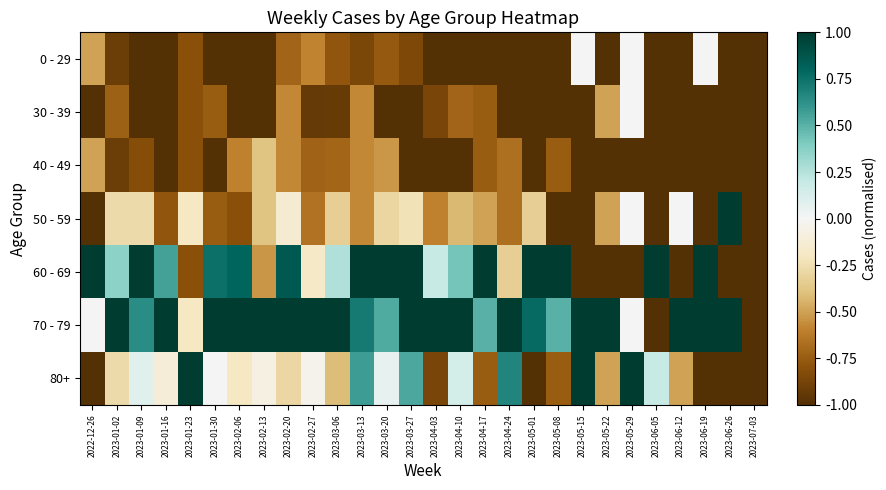

Reading left to right, extract all data points from this chart.

0 - 29: 2022-12-26=-0.5	2023-01-02=-0.9	2023-01-09=-1.0	2023-01-16=-1.0	2023-01-23=-0.8	2023-01-30=-1.0	2023-02-06=-1.0	2023-02-13=-1.0	2023-02-20=-0.7	2023-02-27=-0.6	2023-03-06=-0.8	2023-03-13=-0.9	2023-03-20=-0.8	2023-03-27=-0.8	2023-04-03=-1.0	2023-04-10=-1.0	2023-04-17=-1.0	2023-04-24=-1.0	2023-05-01=-1.0	2023-05-08=-1.0	2023-05-15=0.0	2023-05-22=-1.0	2023-05-29=0.0	2023-06-05=-1.0	2023-06-12=-1.0	2023-06-19=0.0	2023-06-26=-1.0	2023-07-03=-1.0
30 - 39: 2022-12-26=-1.0	2023-01-02=-0.7	2023-01-09=-1.0	2023-01-16=-1.0	2023-01-23=-0.8	2023-01-30=-0.8	2023-02-06=-1.0	2023-02-13=-1.0	2023-02-20=-0.6	2023-02-27=-0.9	2023-03-06=-0.9	2023-03-13=-0.6	2023-03-20=-1.0	2023-03-27=-1.0	2023-04-03=-0.9	2023-04-10=-0.7	2023-04-17=-0.8	2023-04-24=-1.0	2023-05-01=-1.0	2023-05-08=-1.0	2023-05-15=-1.0	2023-05-22=-0.5	2023-05-29=0.0	2023-06-05=-1.0	2023-06-12=-1.0	2023-06-19=-1.0	2023-06-26=-1.0	2023-07-03=-1.0
40 - 49: 2022-12-26=-0.5	2023-01-02=-0.9	2023-01-09=-0.8	2023-01-16=-1.0	2023-01-23=-0.8	2023-01-30=-1.0	2023-02-06=-0.6	2023-02-13=-0.4	2023-02-20=-0.6	2023-02-27=-0.7	2023-03-06=-0.7	2023-03-13=-0.6	2023-03-20=-0.5	2023-03-27=-1.0	2023-04-03=-1.0	2023-04-10=-1.0	2023-04-17=-0.8	2023-04-24=-0.7	2023-05-01=-1.0	2023-05-08=-0.8	2023-05-15=-1.0	2023-05-22=-1.0	2023-05-29=-1.0	2023-06-05=-1.0	2023-06-12=-1.0	2023-06-19=-1.0	2023-06-26=-1.0	2023-07-03=-1.0
50 - 59: 2022-12-26=-1.0	2023-01-02=-0.3	2023-01-09=-0.3	2023-01-16=-0.8	2023-01-23=-0.2	2023-01-30=-0.8	2023-02-06=-0.8	2023-02-13=-0.4	2023-02-20=-0.1	2023-02-27=-0.7	2023-03-06=-0.3	2023-03-13=-0.6	2023-03-20=-0.3	2023-03-27=-0.2	2023-04-03=-0.6	2023-04-10=-0.4	2023-04-17=-0.5	2023-04-24=-0.7	2023-05-01=-0.3	2023-05-08=-1.0	2023-05-15=-1.0	2023-05-22=-0.5	2023-05-29=0.0	2023-06-05=-1.0	2023-06-12=0.0	2023-06-19=-1.0	2023-06-26=1.0	2023-07-03=-1.0
60 - 69: 2022-12-26=1.0	2023-01-02=0.4	2023-01-09=1.0	2023-01-16=0.6	2023-01-23=-0.8	2023-01-30=0.8	2023-02-06=0.8	2023-02-13=-0.5	2023-02-20=0.9	2023-02-27=-0.2	2023-03-06=0.3	2023-03-13=1.0	2023-03-20=1.0	2023-03-27=1.0	2023-04-03=0.2	2023-04-10=0.4	2023-04-17=1.0	2023-04-24=-0.3	2023-05-01=1.0	2023-05-08=1.0	2023-05-15=-1.0	2023-05-22=-1.0	2023-05-29=-1.0	2023-06-05=1.0	2023-06-12=-1.0	2023-06-19=1.0	2023-06-26=-1.0	2023-07-03=-1.0
70 - 79: 2022-12-26=0.0	2023-01-02=1.0	2023-01-09=0.6	2023-01-16=1.0	2023-01-23=-0.2	2023-01-30=1.0	2023-02-06=1.0	2023-02-13=1.0	2023-02-20=1.0	2023-02-27=1.0	2023-03-06=1.0	2023-03-13=0.7	2023-03-20=0.5	2023-03-27=1.0	2023-04-03=1.0	2023-04-10=1.0	2023-04-17=0.5	2023-04-24=1.0	2023-05-01=0.8	2023-05-08=0.5	2023-05-15=1.0	2023-05-22=1.0	2023-05-29=0.0	2023-06-05=-1.0	2023-06-12=1.0	2023-06-19=1.0	2023-06-26=1.0	2023-07-03=-1.0
80+: 2022-12-26=-1.0	2023-01-02=-0.3	2023-01-09=0.1	2023-01-16=-0.1	2023-01-23=1.0	2023-01-30=0.0	2023-02-06=-0.2	2023-02-13=-0.1	2023-02-20=-0.3	2023-02-27=-0.0	2023-03-06=-0.4	2023-03-13=0.6	2023-03-20=0.1	2023-03-27=0.5	2023-04-03=-0.9	2023-04-10=0.1	2023-04-17=-0.8	2023-04-24=0.7	2023-05-01=-1.0	2023-05-08=-0.8	2023-05-15=1.0	2023-05-22=-0.5	2023-05-29=1.0	2023-06-05=0.2	2023-06-12=-0.5	2023-06-19=-1.0	2023-06-26=-1.0	2023-07-03=-1.0